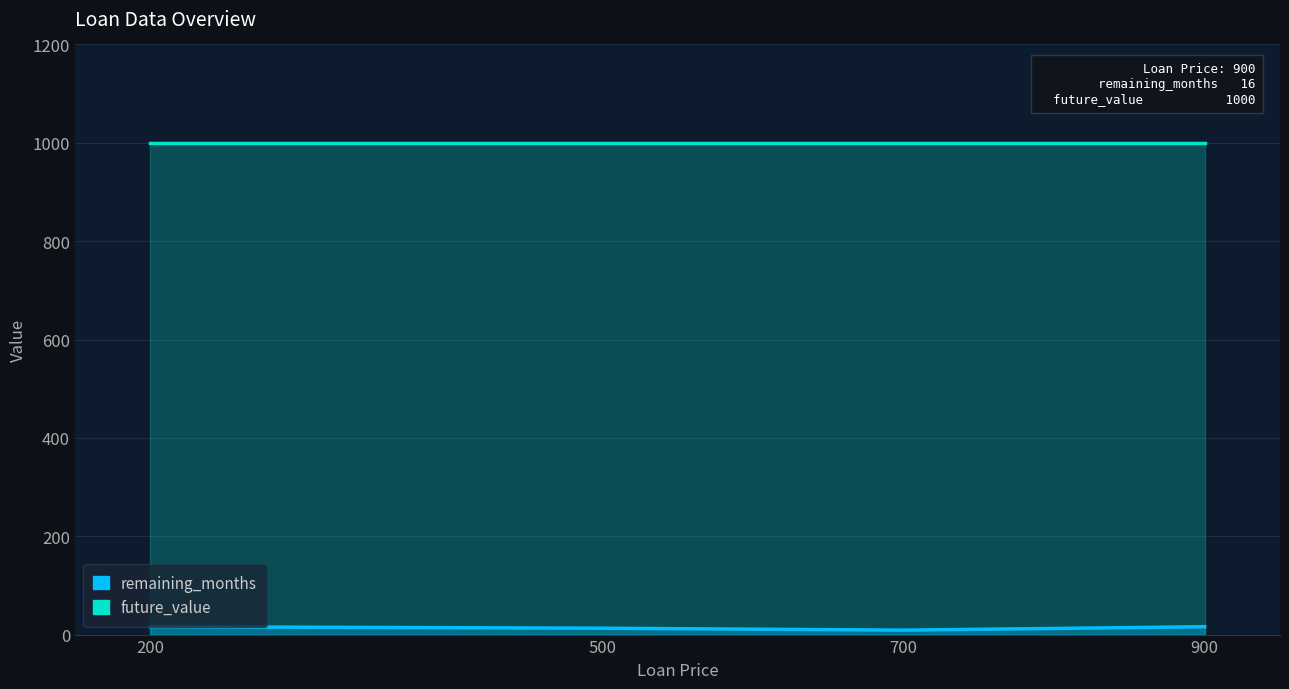

What is the sum of the values at 700 and 900?

25